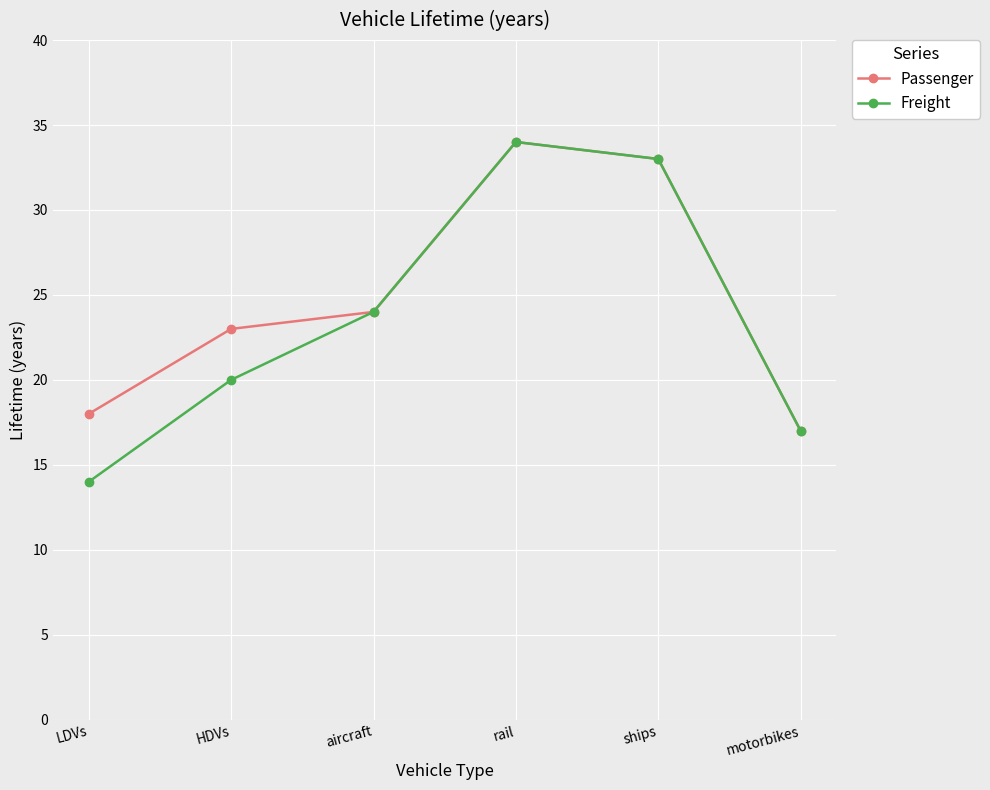

Reading left to right, what are all the values shown in this chart?

Passenger: 18	23	24	34	33	17
Freight: 14	20	24	34	33	17